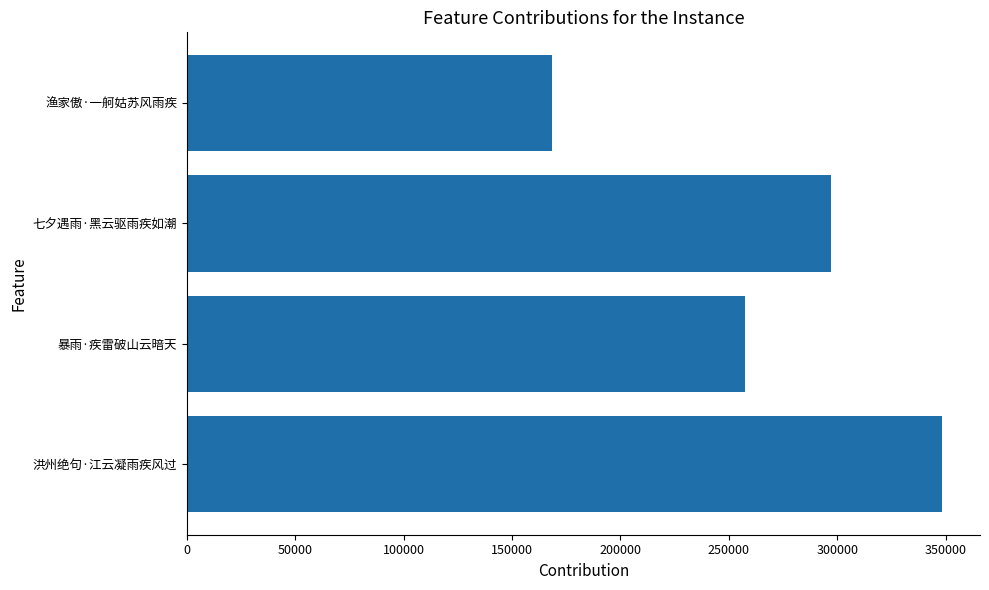

List the labels in order of value, largest first.

洪州绝句·江云凝雨疾风过, 七夕遇雨·黑云驱雨疾如潮, 暴雨·疾雷破山云暗天, 渔家傲·一舸姑苏风雨疾